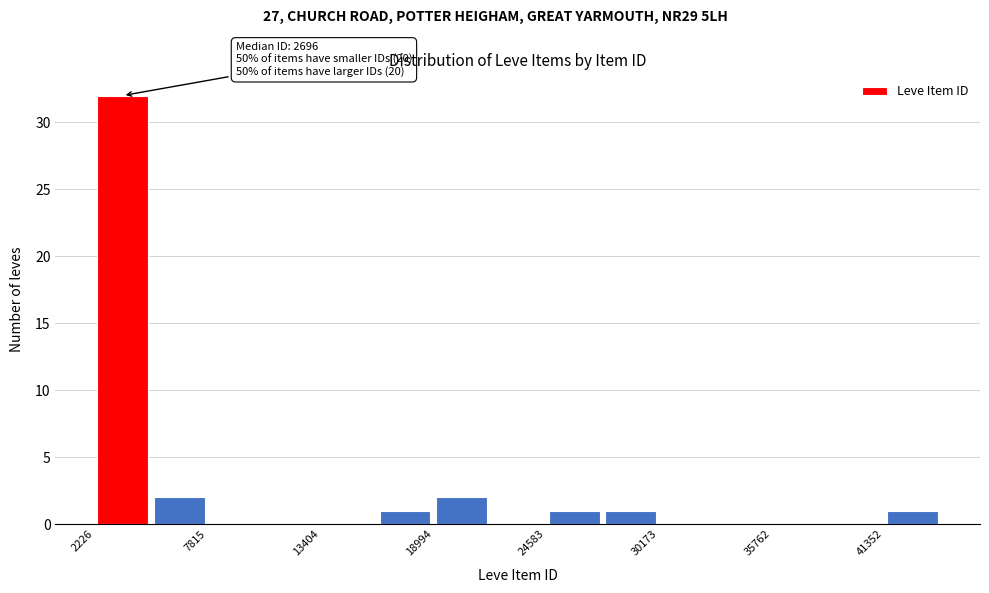

Read against the x-axis, roughly where is the centre of the tallest bar?

4000